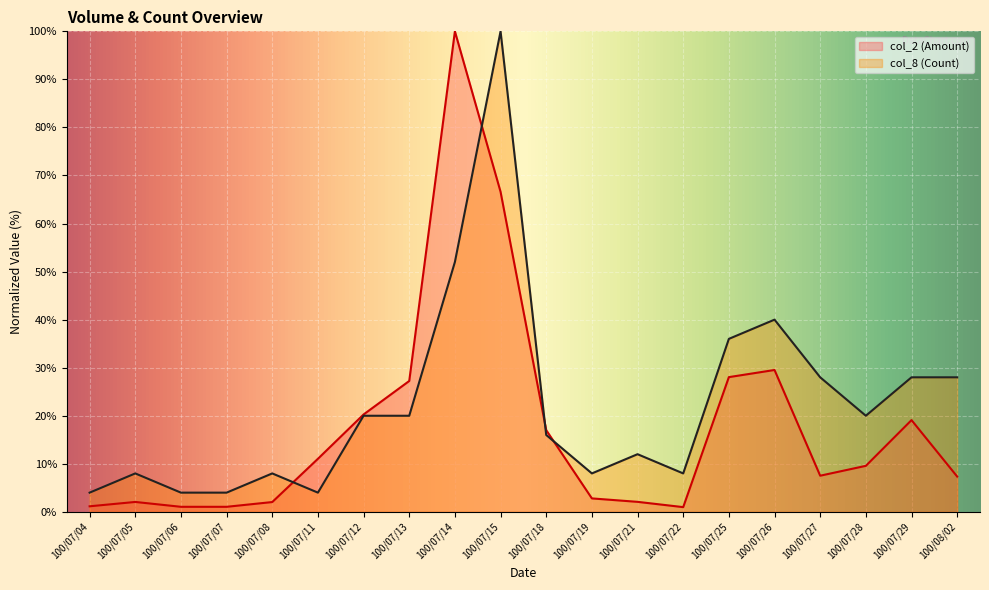

Reading right to left, list all the values displayed in this chart.

col_2 (Amount): 7.3	19.1	9.6	7.5	29.5	28.0	1.0	2.1	2.8	17.0	66.6	100.0	27.2	20.3	11.0	2.0	1.1	1.1	2.1	1.2
col_8 (Count): 28.0	28.0	20.0	28.0	40.0	36.0	8.0	12.0	8.0	16.0	100.0	52.0	20.0	20.0	4.0	8.0	4.0	4.0	8.0	4.0